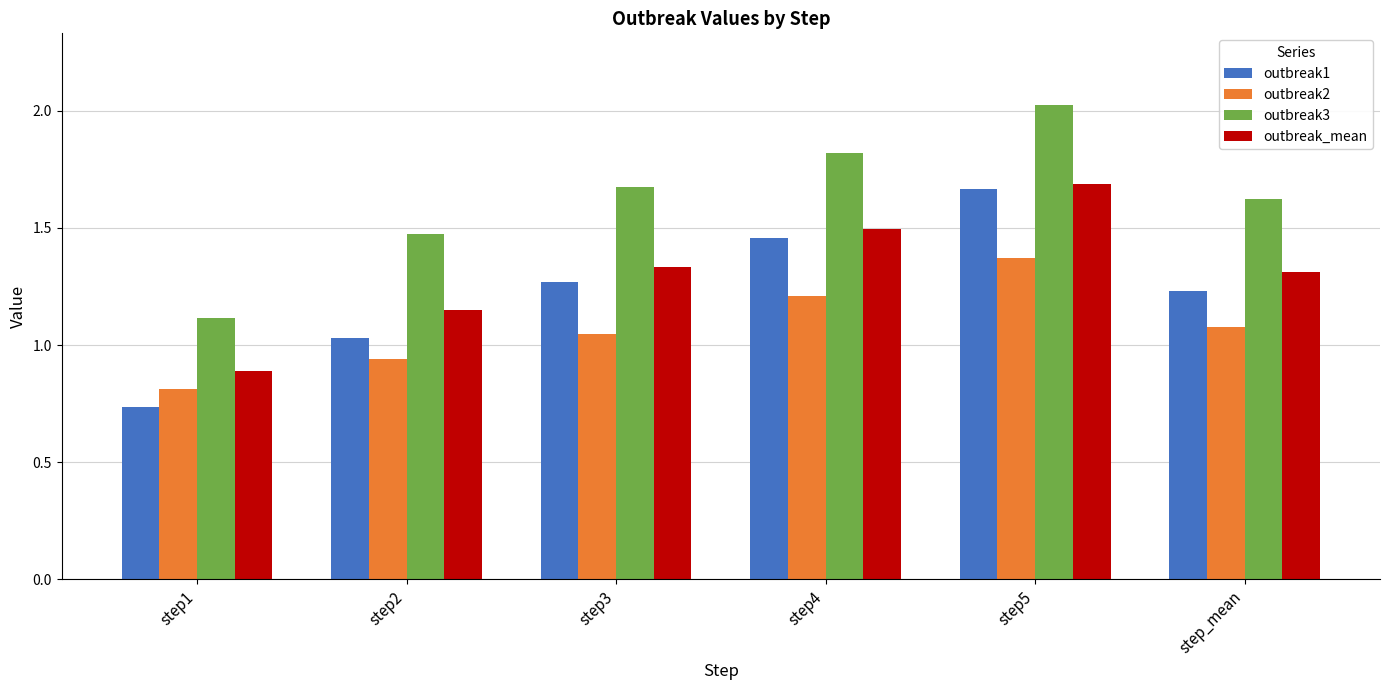

What is the label of the 4th bar from the right?

step3